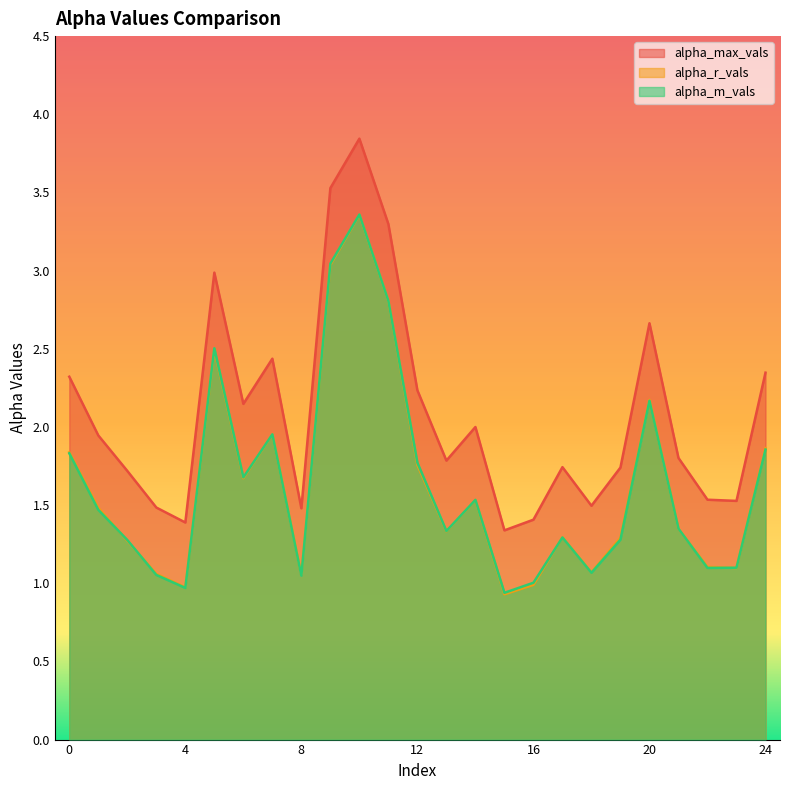

At how many categories does at least one series exceed 3?

3